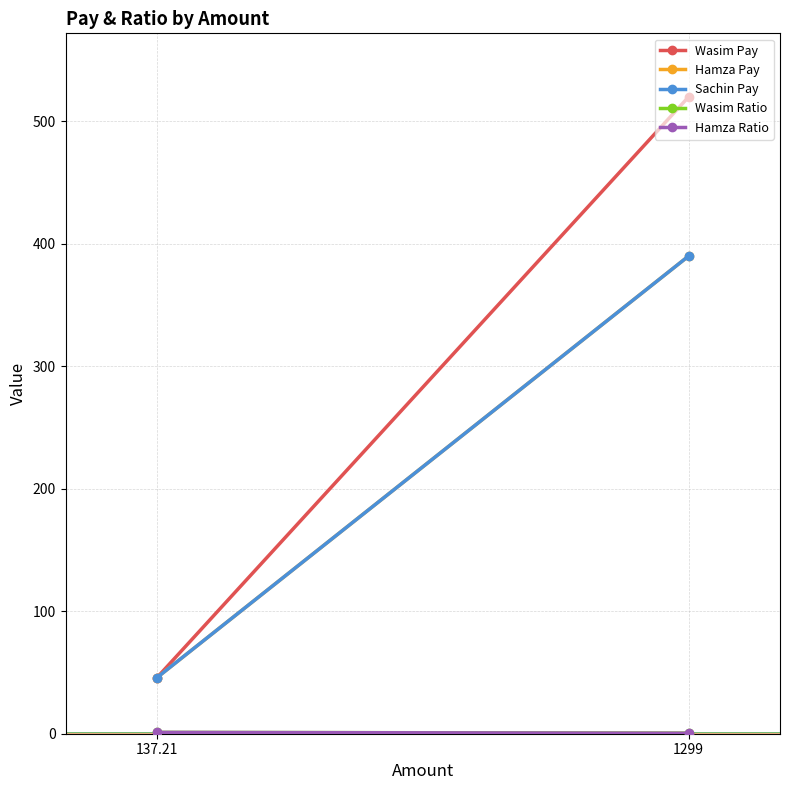

How many lines are shown in the chart?

5